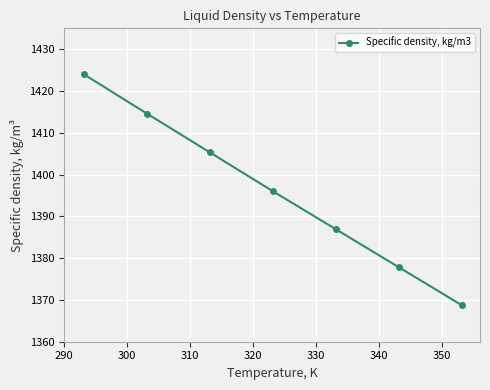

What is the average value?

1396.2